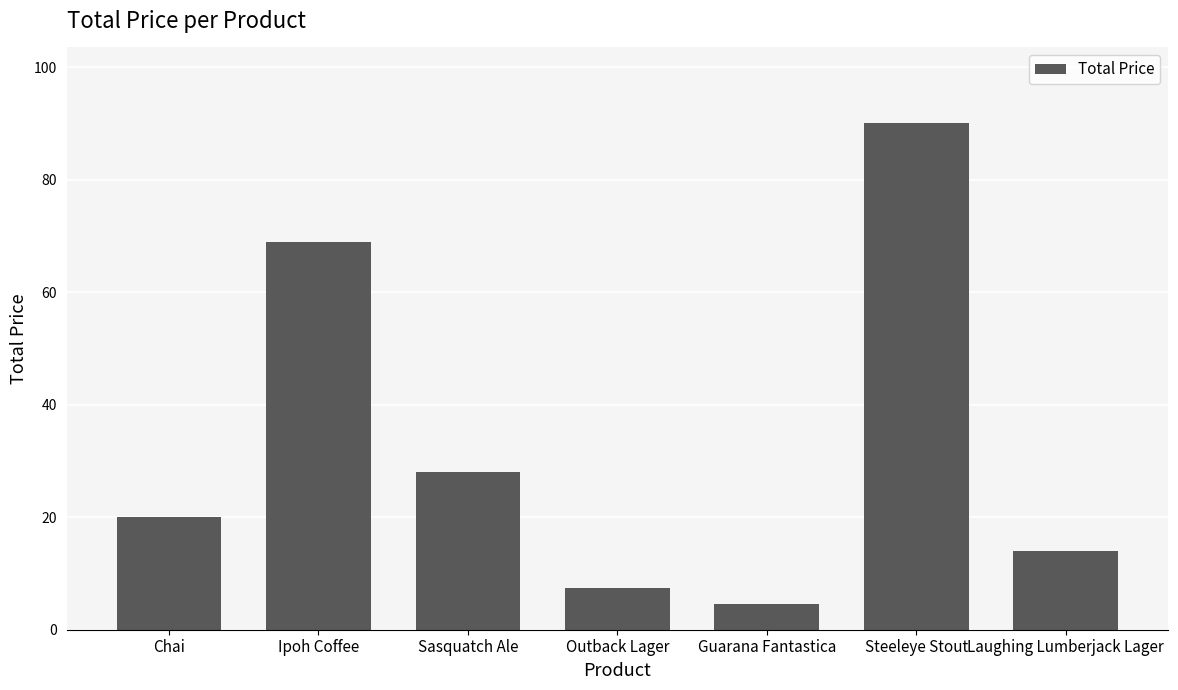

What is the difference between the values at Outback Lager and Ipoh Coffee?

61.5